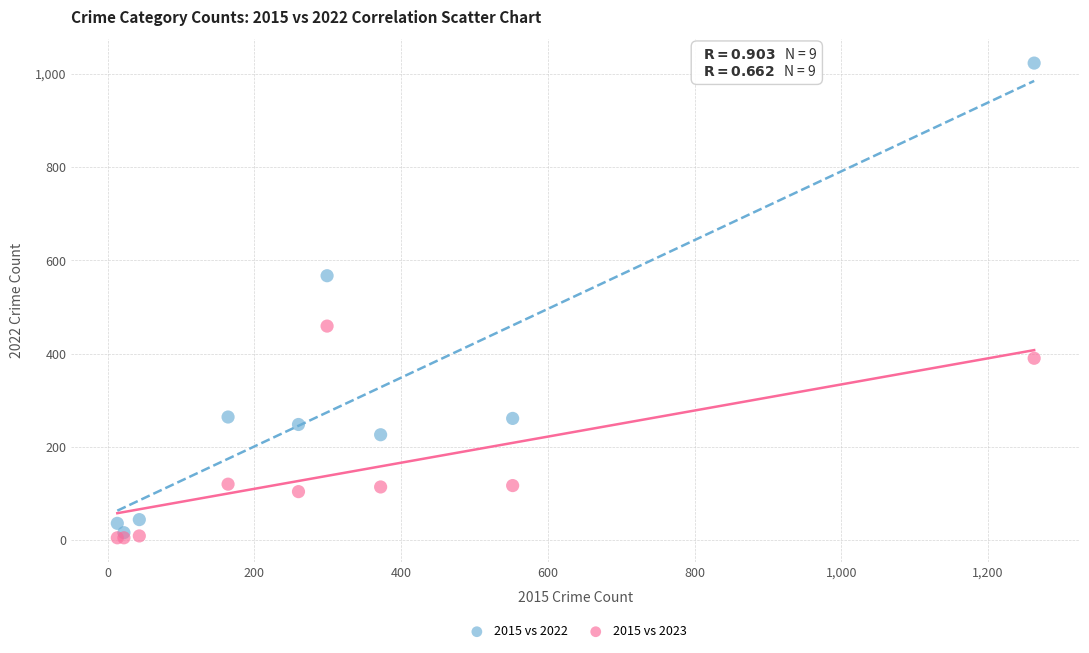

Which series has the widest spread of Y values?

2015 vs 2022